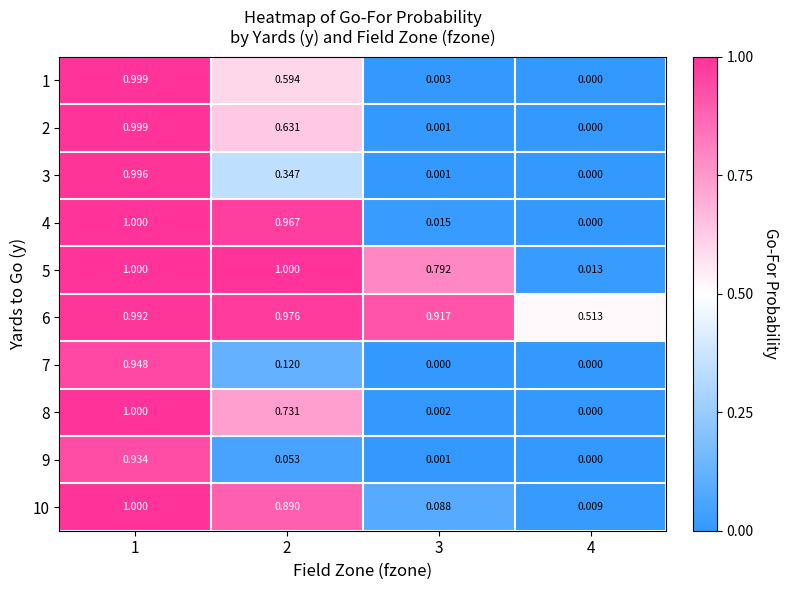

Is the value of 8 at 4 greater than the value of 4 at 1?

No